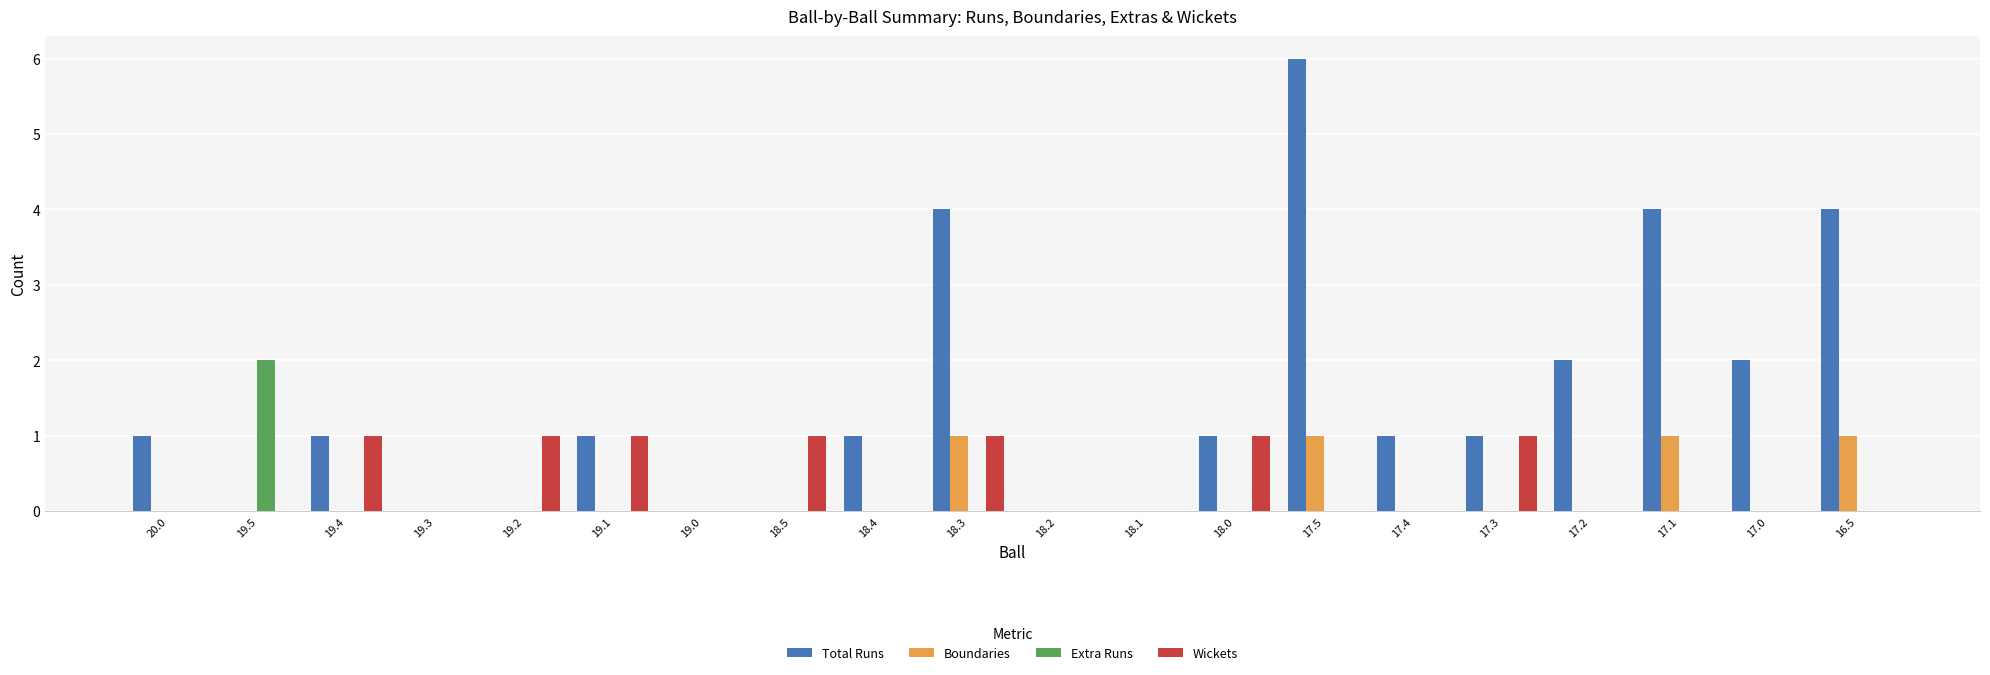

Count the number of categories in the chart.

20